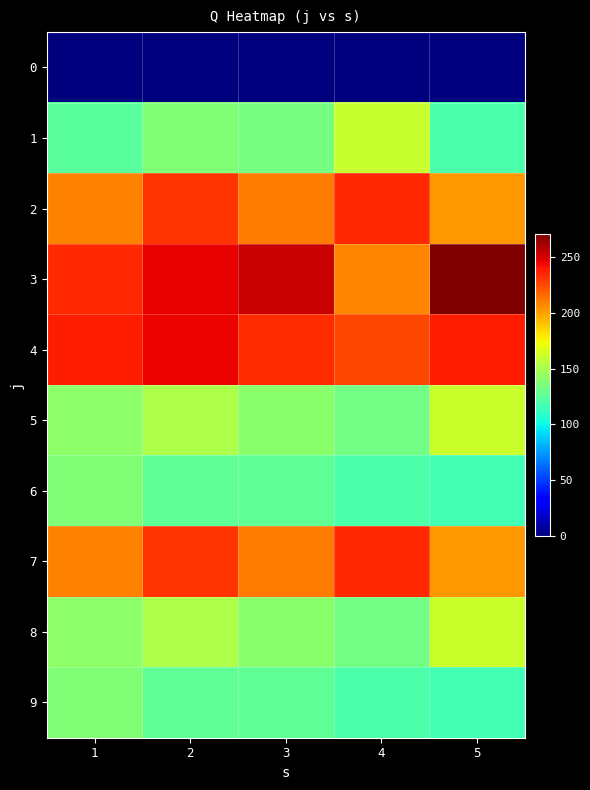

Between 2 and 3, which series saw the biggest shift?

2